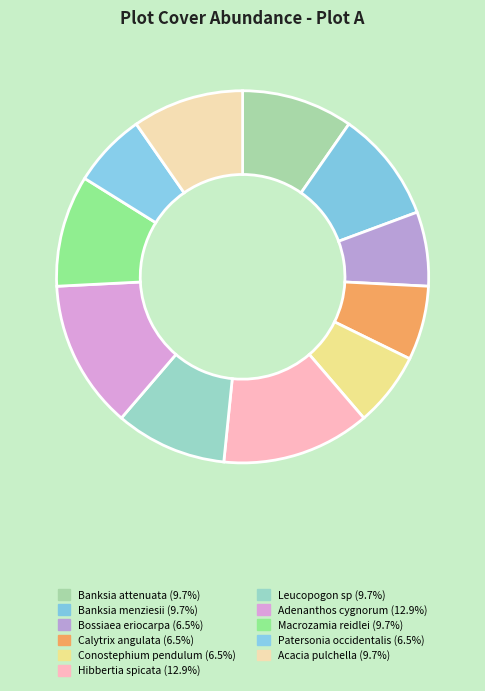

The Conostephium pendulum slice represents 1% of the pie. True or false?

False